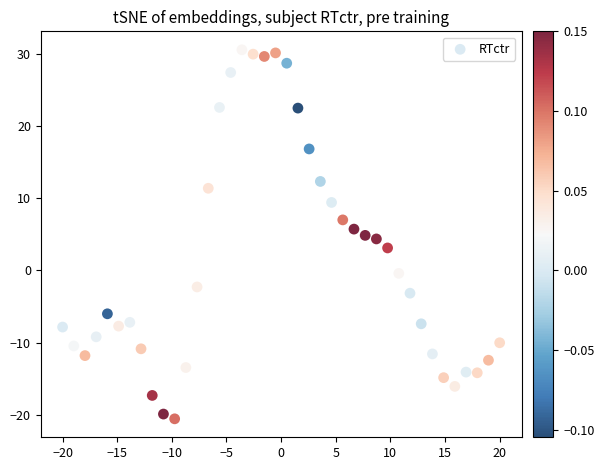

What is the range of Y values (max minus min)?

51.2